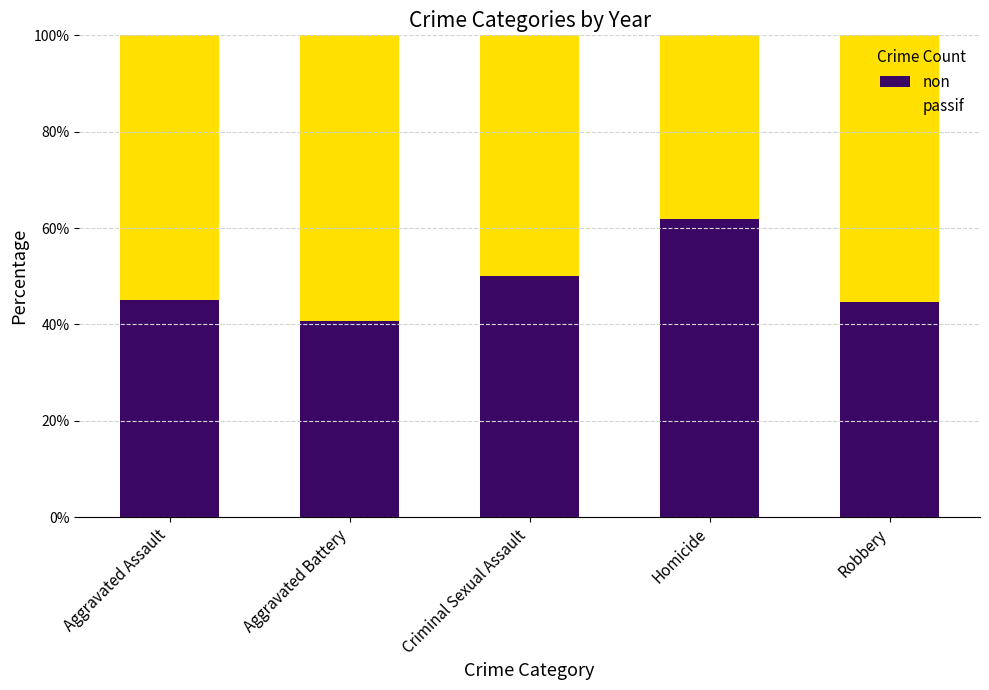

The non series shows 40.8 at Aggravated Battery. True or false?

True